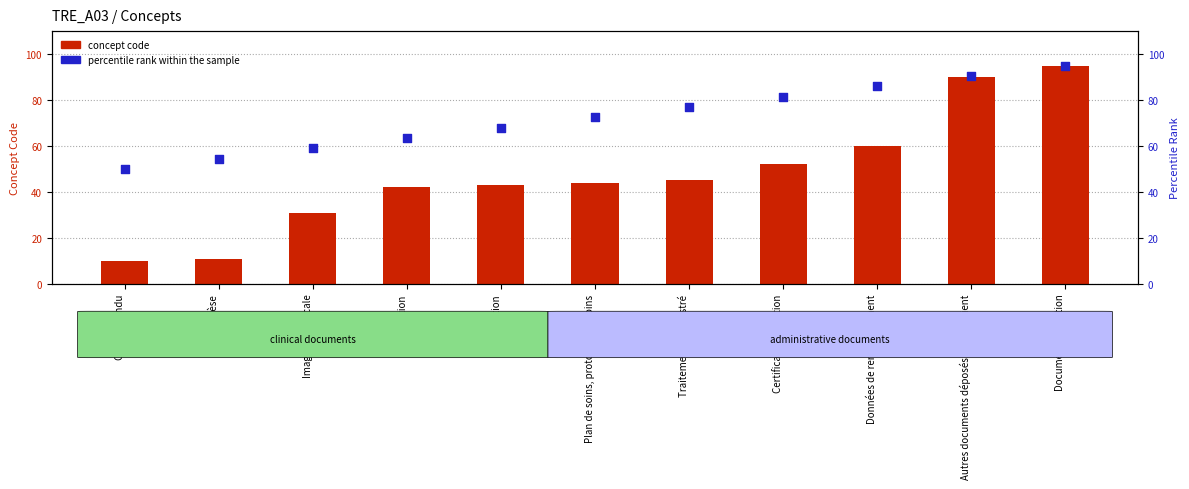

Which series contains the highest Y value?

concept code